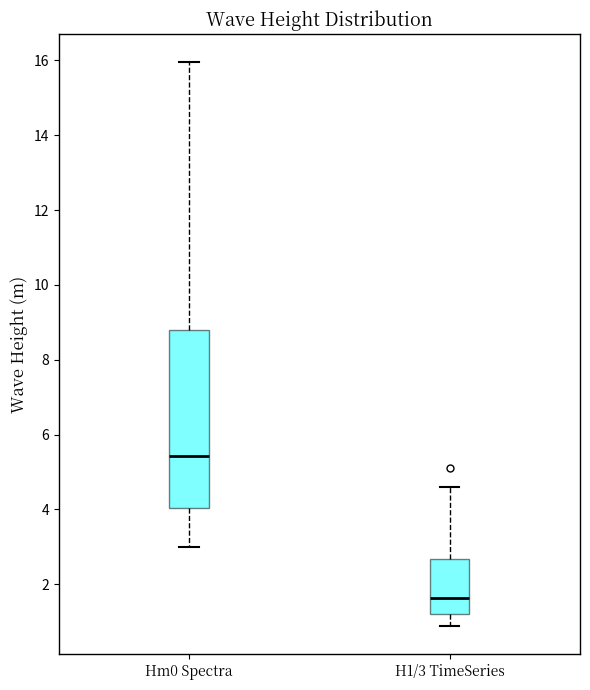

Reading left to right, transcribe this box plot: for each box, give where its median line is, the range the box spans, and where its two whiskers end, as read against the y-axis. The values are not printed on the chart, so give them approximately, as read against the axis.

Hm0 Spectra: median 5.4, box 4.0 to 8.8, whiskers 3.0 to 16.0
H1/3 TimeSeries: median 1.6, box 1.2 to 2.6, whiskers 0.8 to 4.6